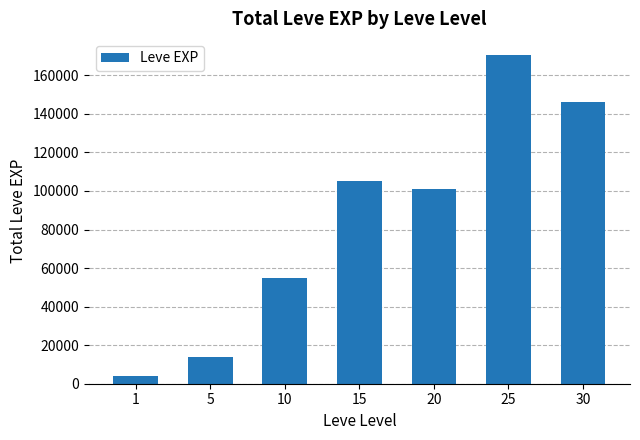

How many data points are less than 101190?

3